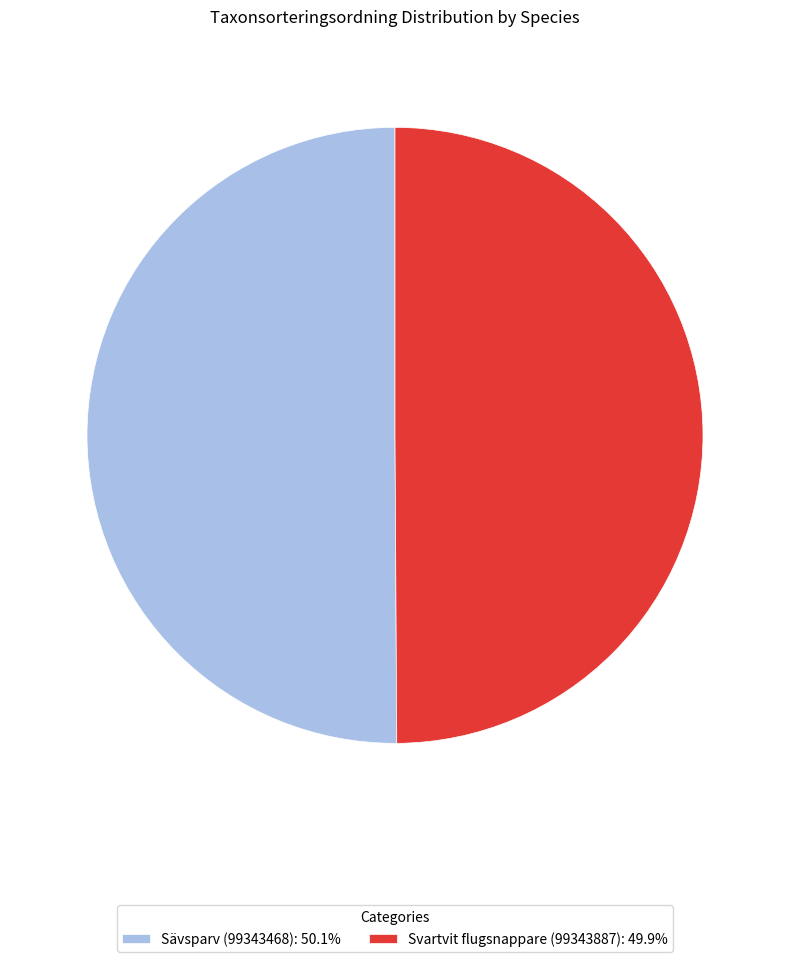

Is the sum of Svartvit flugsnappare (99343887) and Sävsparv (99343468) greater than half?

Yes